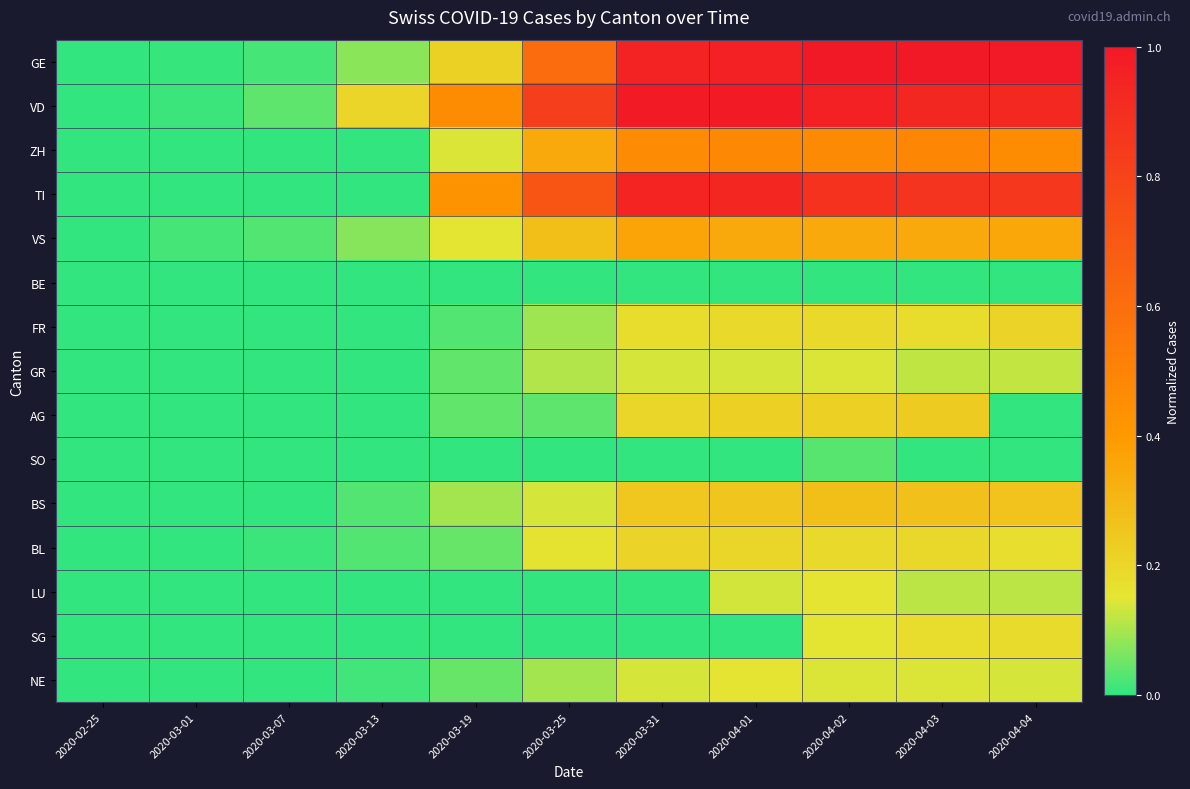

Reading right to left, transcribe all the data shown in this chart.

GE: 2020-04-04=1.0	2020-04-03=1.0	2020-04-02=1.0	2020-04-01=1.0	2020-03-31=1.0	2020-03-25=0.6	2020-03-19=0.2	2020-03-13=0.1	2020-03-07=0.0	2020-03-01=0.0	2020-02-25=0.0
VD: 2020-04-04=0.9	2020-04-03=0.9	2020-04-02=1.0	2020-04-01=1.0	2020-03-31=1.0	2020-03-25=0.8	2020-03-19=0.5	2020-03-13=0.2	2020-03-07=0.0	2020-03-01=0.0	2020-02-25=0.0
ZH: 2020-04-04=0.5	2020-04-03=0.5	2020-04-02=0.5	2020-04-01=0.5	2020-03-31=0.5	2020-03-25=0.3	2020-03-19=0.1	2020-03-13=0.0	2020-03-07=0.0	2020-03-01=0.0	2020-02-25=0.0
TI: 2020-04-04=0.9	2020-04-03=0.9	2020-04-02=0.9	2020-04-01=0.9	2020-03-31=0.9	2020-03-25=0.7	2020-03-19=0.4	2020-03-13=0.0	2020-03-07=0.0	2020-03-01=0.0	2020-02-25=0.0
VS: 2020-04-04=0.4	2020-04-03=0.3	2020-04-02=0.3	2020-04-01=0.3	2020-03-31=0.4	2020-03-25=0.3	2020-03-19=0.2	2020-03-13=0.1	2020-03-07=0.0	2020-03-01=0.0	2020-02-25=0.0
BE: 2020-04-04=0.0	2020-04-03=0.0	2020-04-02=0.0	2020-04-01=0.0	2020-03-31=0.0	2020-03-25=0.0	2020-03-19=0.0	2020-03-13=0.0	2020-03-07=0.0	2020-03-01=0.0	2020-02-25=0.0
FR: 2020-04-04=0.2	2020-04-03=0.2	2020-04-02=0.2	2020-04-01=0.2	2020-03-31=0.2	2020-03-25=0.1	2020-03-19=0.0	2020-03-13=0.0	2020-03-07=0.0	2020-03-01=0.0	2020-02-25=0.0
GR: 2020-04-04=0.1	2020-04-03=0.1	2020-04-02=0.1	2020-04-01=0.1	2020-03-31=0.1	2020-03-25=0.1	2020-03-19=0.0	2020-03-13=0.0	2020-03-07=0.0	2020-03-01=0.0	2020-02-25=0.0
AG: 2020-04-04=0.0	2020-04-03=0.2	2020-04-02=0.2	2020-04-01=0.2	2020-03-31=0.2	2020-03-25=0.0	2020-03-19=0.0	2020-03-13=0.0	2020-03-07=0.0	2020-03-01=0.0	2020-02-25=0.0
SO: 2020-04-04=0.0	2020-04-03=0.0	2020-04-02=0.0	2020-04-01=0.0	2020-03-31=0.0	2020-03-25=0.0	2020-03-19=0.0	2020-03-13=0.0	2020-03-07=0.0	2020-03-01=0.0	2020-02-25=0.0
BS: 2020-04-04=0.3	2020-04-03=0.3	2020-04-02=0.3	2020-04-01=0.3	2020-03-31=0.2	2020-03-25=0.1	2020-03-19=0.1	2020-03-13=0.0	2020-03-07=0.0	2020-03-01=0.0	2020-02-25=0.0
BL: 2020-04-04=0.2	2020-04-03=0.2	2020-04-02=0.2	2020-04-01=0.2	2020-03-31=0.2	2020-03-25=0.2	2020-03-19=0.0	2020-03-13=0.0	2020-03-07=0.0	2020-03-01=0.0	2020-02-25=0.0
LU: 2020-04-04=0.1	2020-04-03=0.1	2020-04-02=0.2	2020-04-01=0.1	2020-03-31=0.0	2020-03-25=0.0	2020-03-19=0.0	2020-03-13=0.0	2020-03-07=0.0	2020-03-01=0.0	2020-02-25=0.0
SG: 2020-04-04=0.2	2020-04-03=0.2	2020-04-02=0.2	2020-04-01=0.0	2020-03-31=0.0	2020-03-25=0.0	2020-03-19=0.0	2020-03-13=0.0	2020-03-07=0.0	2020-03-01=0.0	2020-02-25=0.0
NE: 2020-04-04=0.1	2020-04-03=0.1	2020-04-02=0.1	2020-04-01=0.2	2020-03-31=0.1	2020-03-25=0.1	2020-03-19=0.0	2020-03-13=0.0	2020-03-07=0.0	2020-03-01=0.0	2020-02-25=0.0